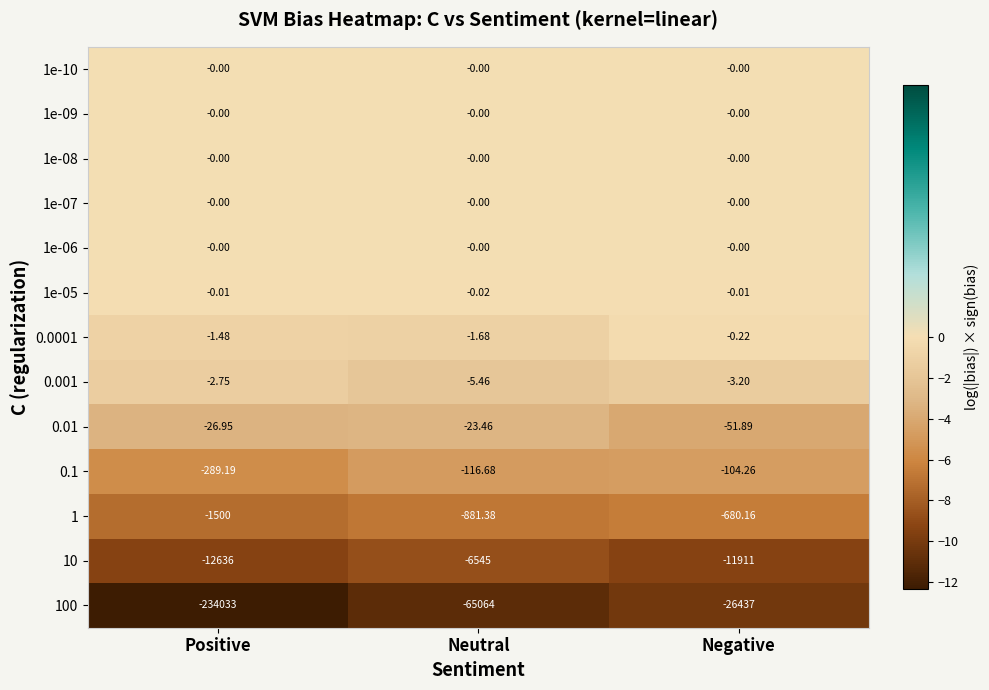

How many categories are shown in the chart?

3